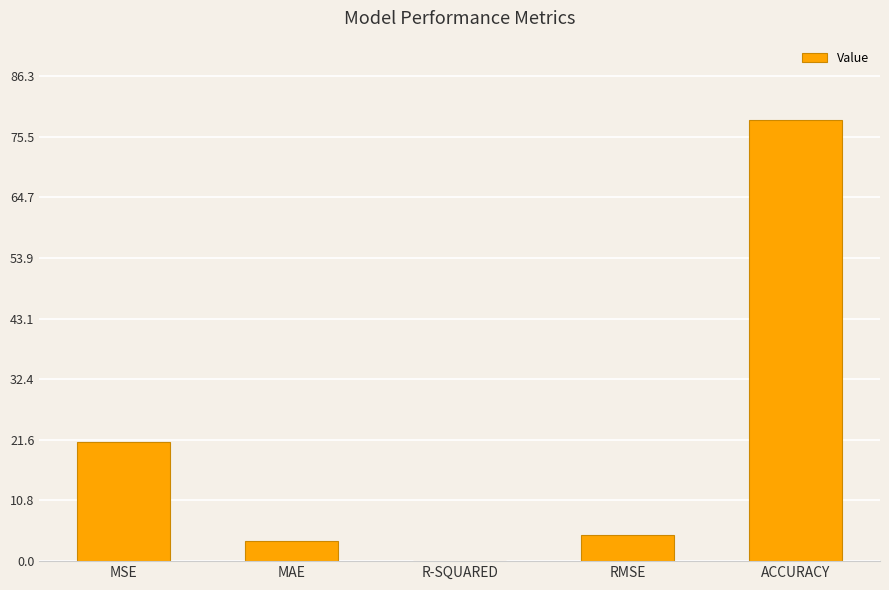

Which category has the highest value across all series?

ACCURACY